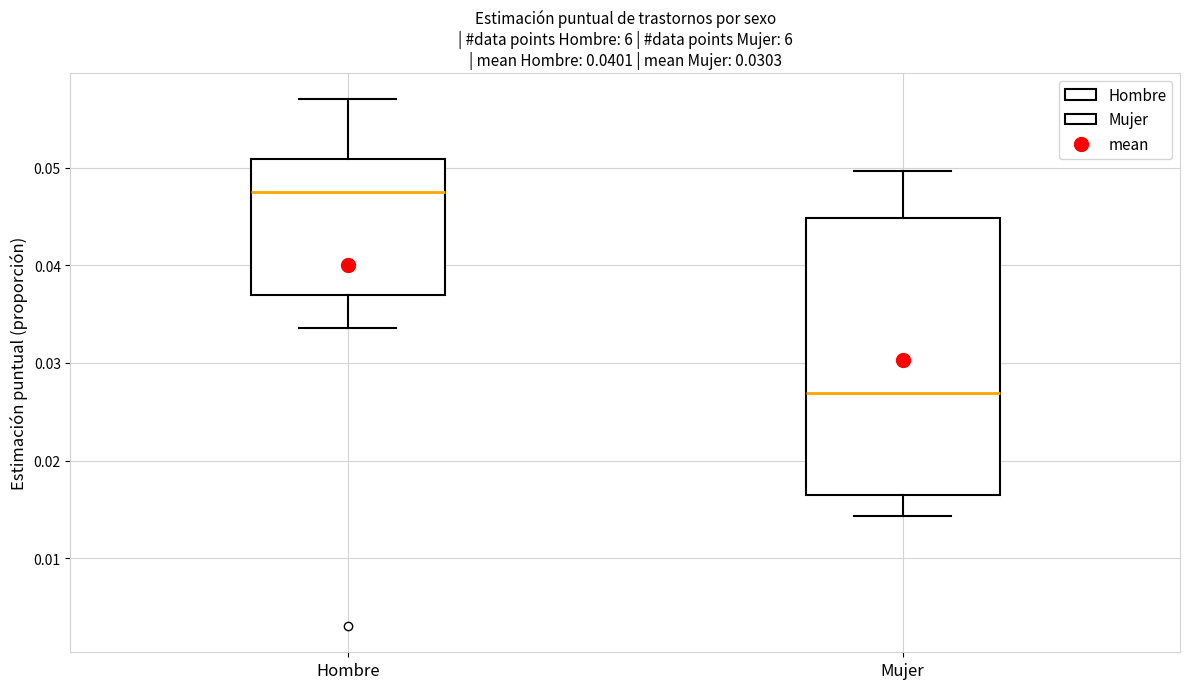

Where does the median line of the box for Hombre sit on the y-axis? The values are not printed on the chart, so give them approximately, as read against the axis.

0.047